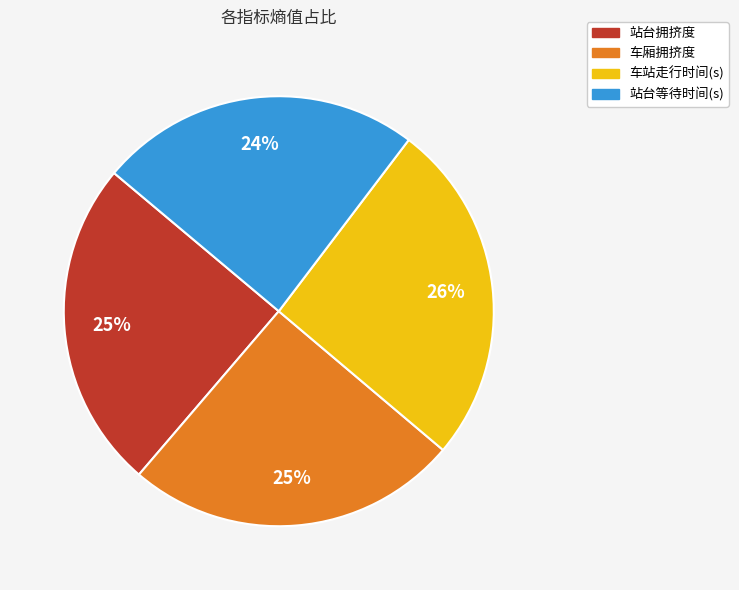

The 站台等待时间(s) slice represents 24% of the pie. True or false?

True